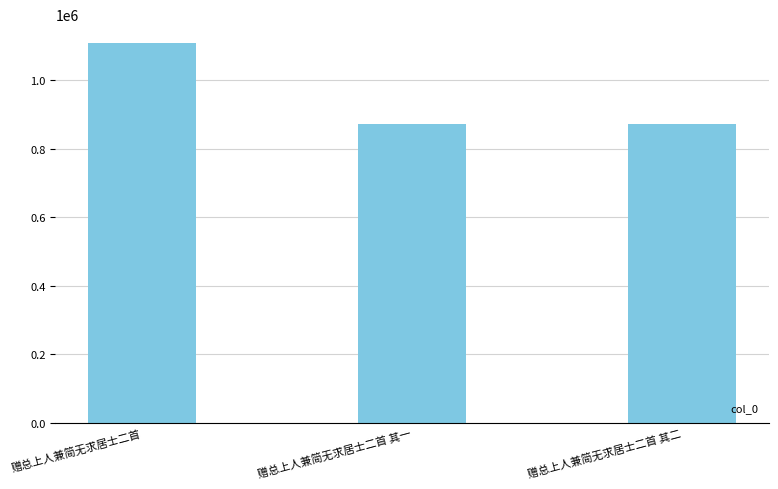

What is the sum of the values at 赠总上人兼简无求居士二首 其二 and 赠总上人兼简无求居士二首?

1981576